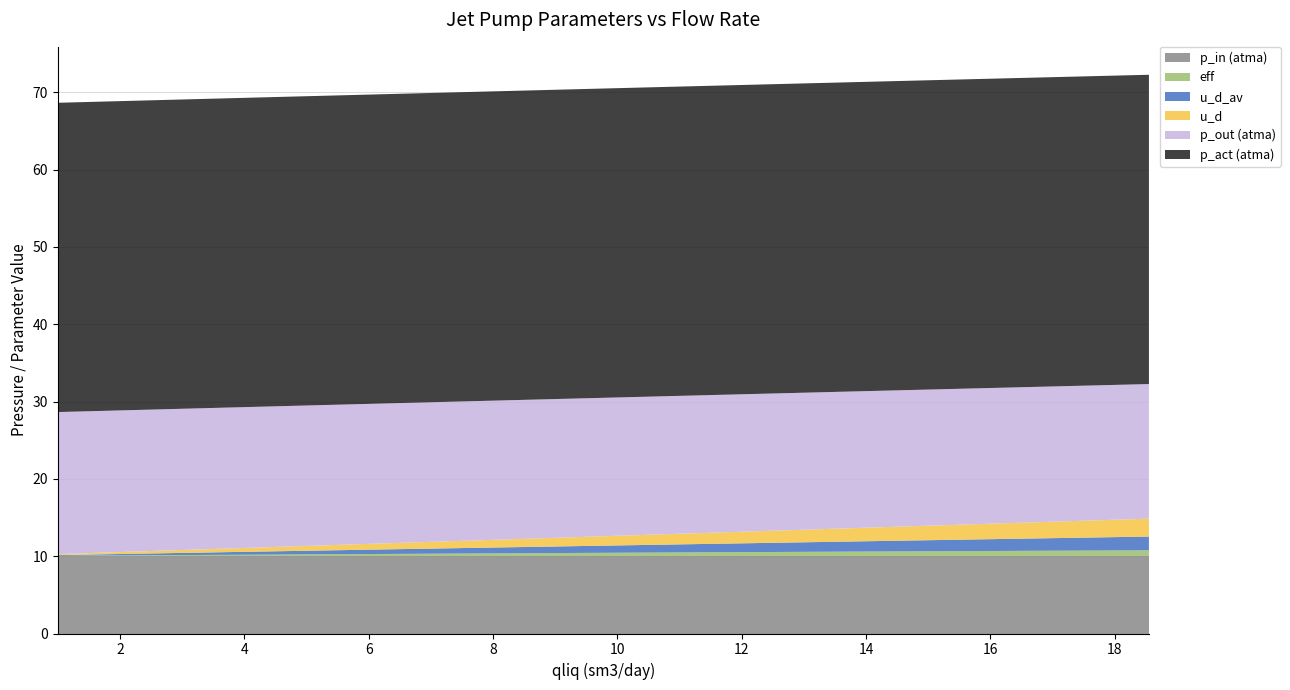

Reading left to right, transcribe all the data shown in this chart.

p_out: 18.4	18.3	18.2	18.1	18.0	17.8	17.7	17.6	17.5	17.4
p_act: 40.0	40.0	40.0	40.0	40.0	40.0	40.0	40.0	40.0	40.0
p_in: 10.0	10.0	10.0	10.0	10.0	10.0	10.0	10.0	10.0	10.0
u_d: 0.1	0.4	0.6	0.9	1.1	1.3	1.6	1.8	2.1	2.3
u_d_av: 0.1	0.3	0.5	0.6	0.8	1.0	1.2	1.4	1.6	1.8
eff: 0.0	0.1	0.2	0.3	0.4	0.5	0.6	0.6	0.7	0.8